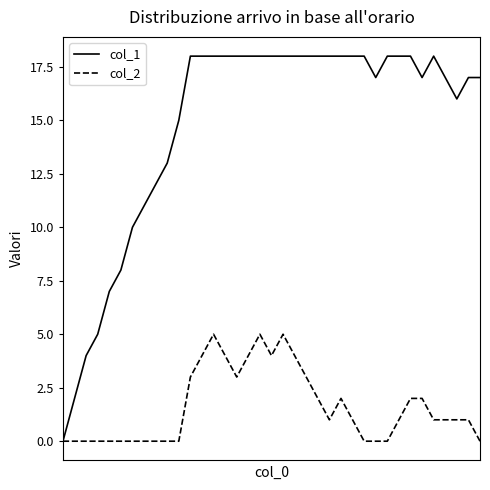

List the series in order of their peak value, lowest first.

col_2, col_1